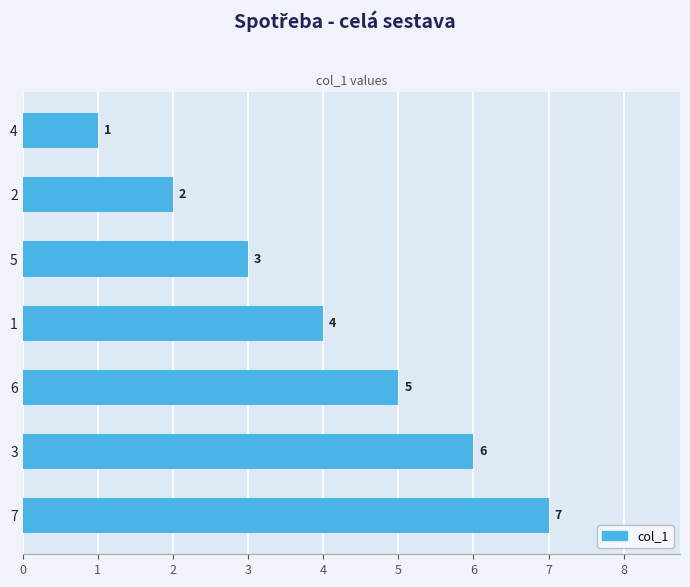

Between 3 and 4, which is larger?

3